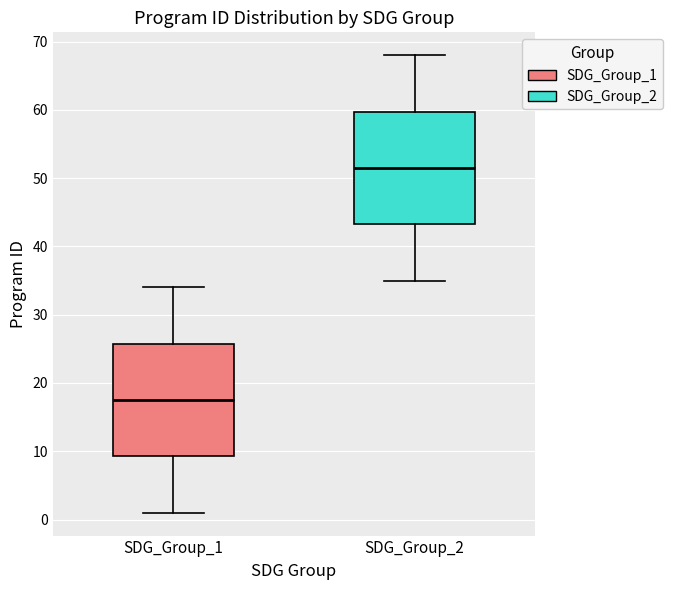

Where does the upper whisker of the box for SDG_Group_2 end on the y-axis? The values are not printed on the chart, so give them approximately, as read against the axis.

68